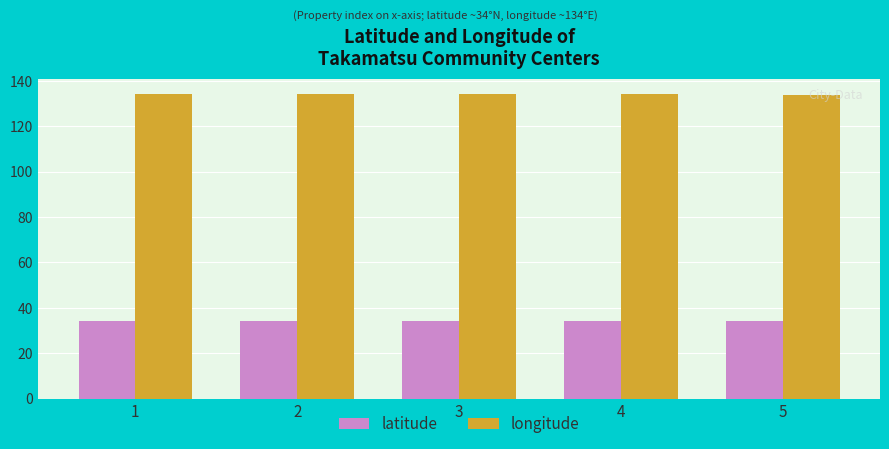

At how many categories does at least one series exceed 130?

5